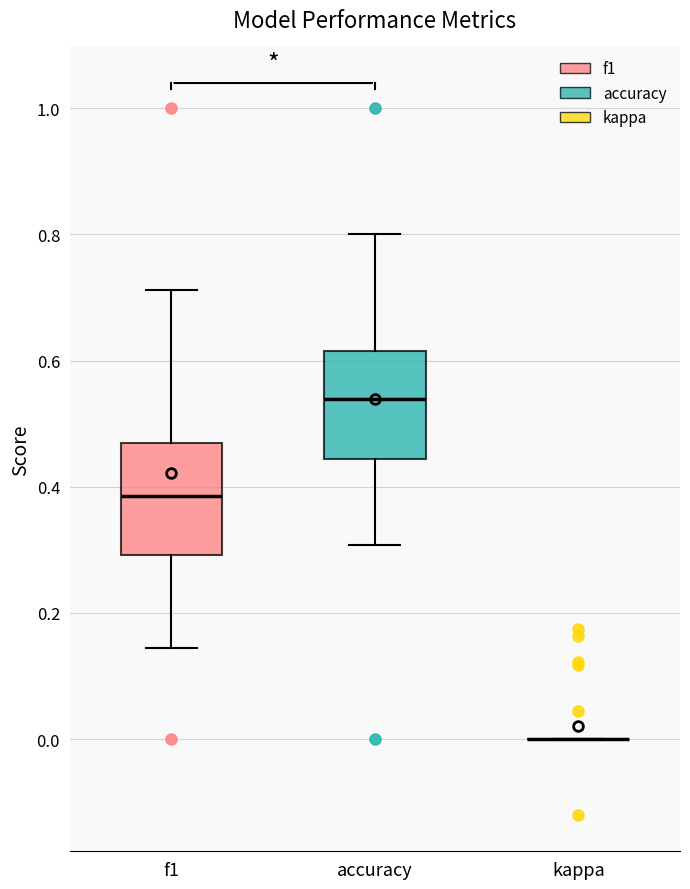

Reading left to right, read every box against the y-axis: the position of its median line, the range the box covers, and the ends of its whiskers. The values are not printed on the chart, so give them approximately, as read against the axis.

f1: median 0.38, box 0.30 to 0.46, whiskers 0.14 to 0.72
accuracy: median 0.54, box 0.44 to 0.62, whiskers 0.30 to 0.80
kappa: box collapsed to a line at 0.00, whiskers 0.00 to 0.00